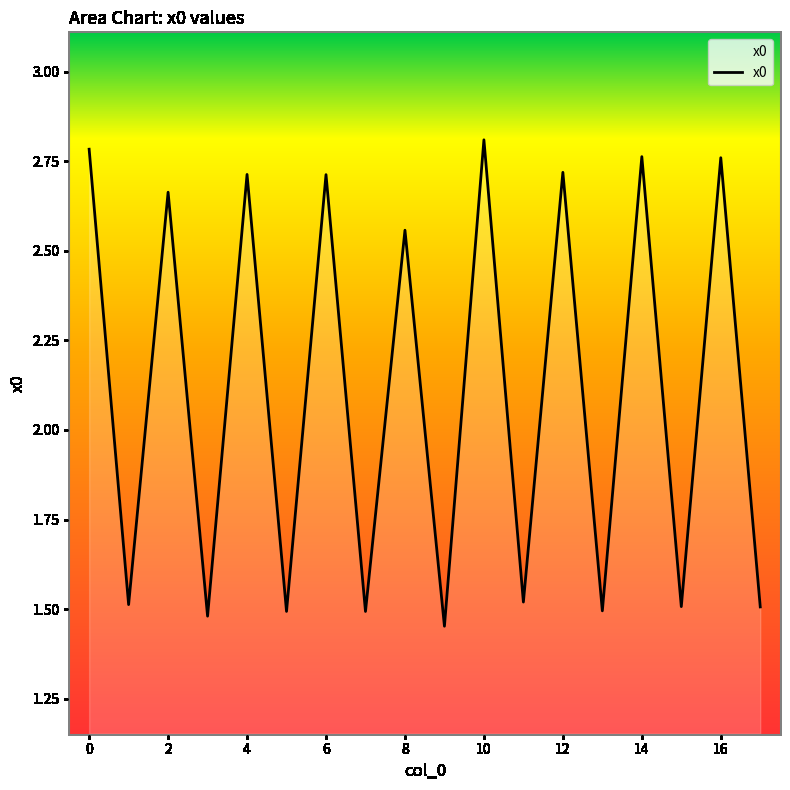

What is the difference between the maximum and minimum values?

1.4